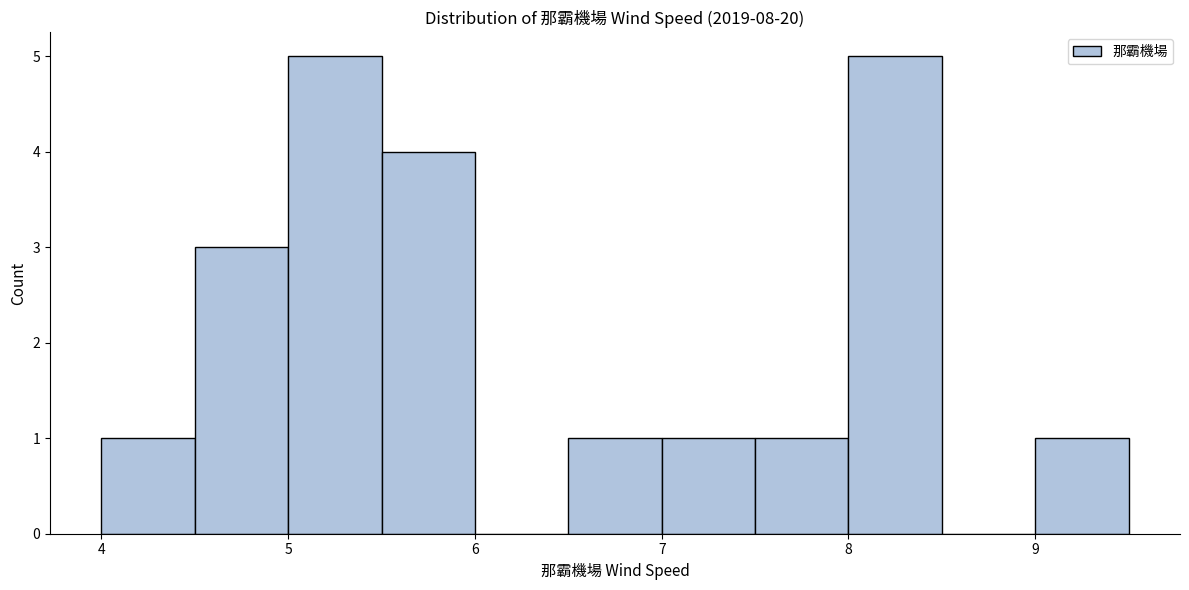

Reading left to right, transcribe this chart: for each bar, give the range it covers on the x-axis and its height. The values are not printed on the chart, so give them approximately, as read against the axis.

4.0 to 4.5: 1
4.5 to 5.0: 3
5.0 to 5.5: 5
5.5 to 6.0: 4
6.0 to 6.5: 0
6.5 to 7.0: 1
7.0 to 7.5: 1
7.5 to 8.0: 1
8.0 to 8.5: 5
8.5 to 9.0: 0
9.0 to 9.5: 1